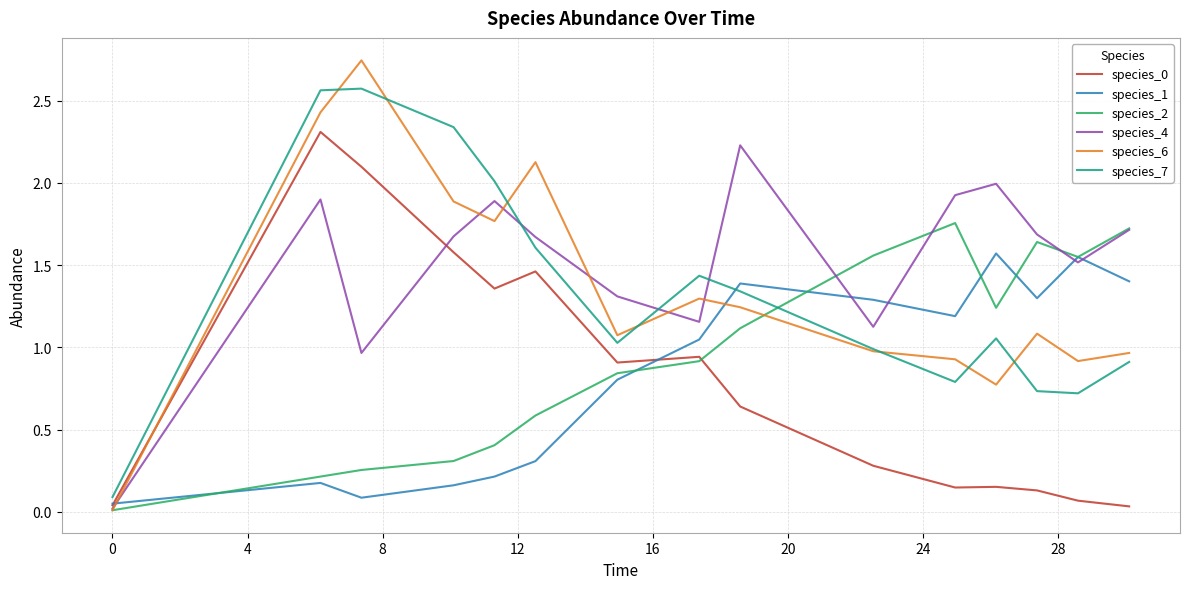

True or false: species_7 and species_2 cross at least once.

True